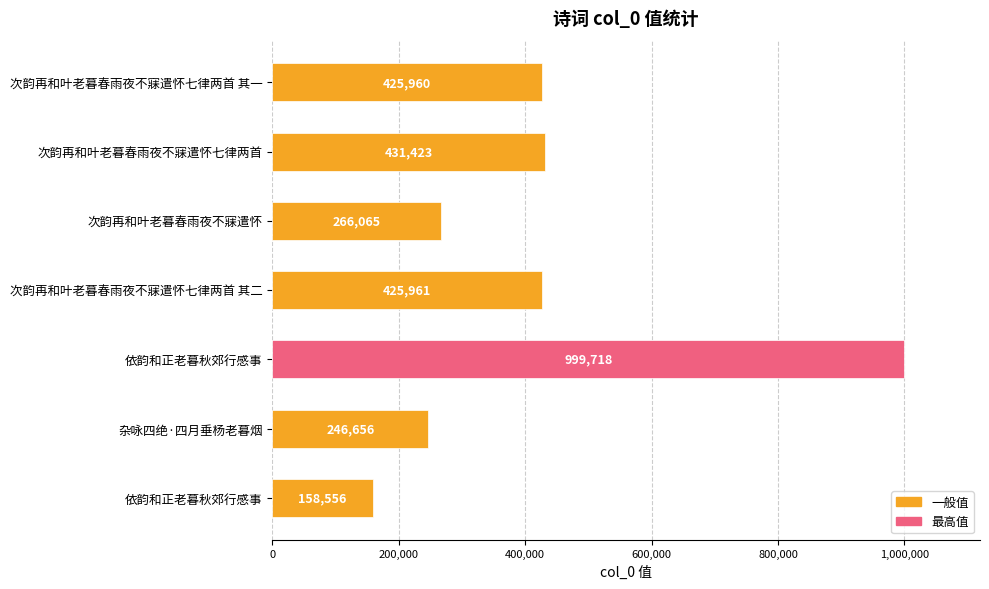

How many bars are there in total?

7